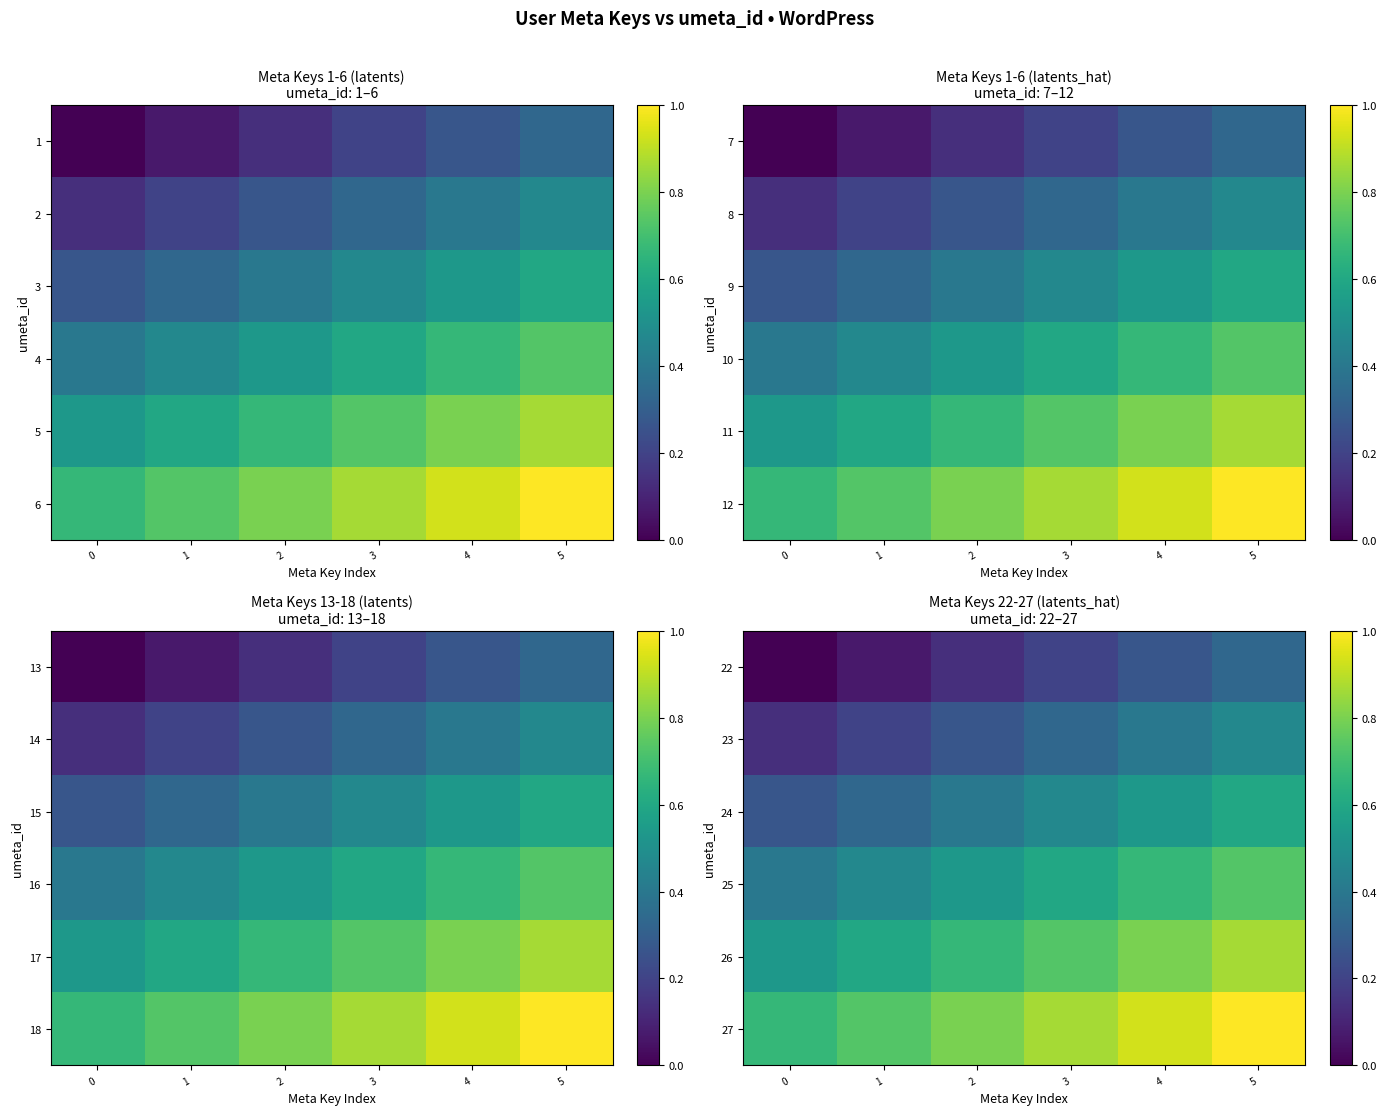

What is the approximate value of 22 at 3?

0.2